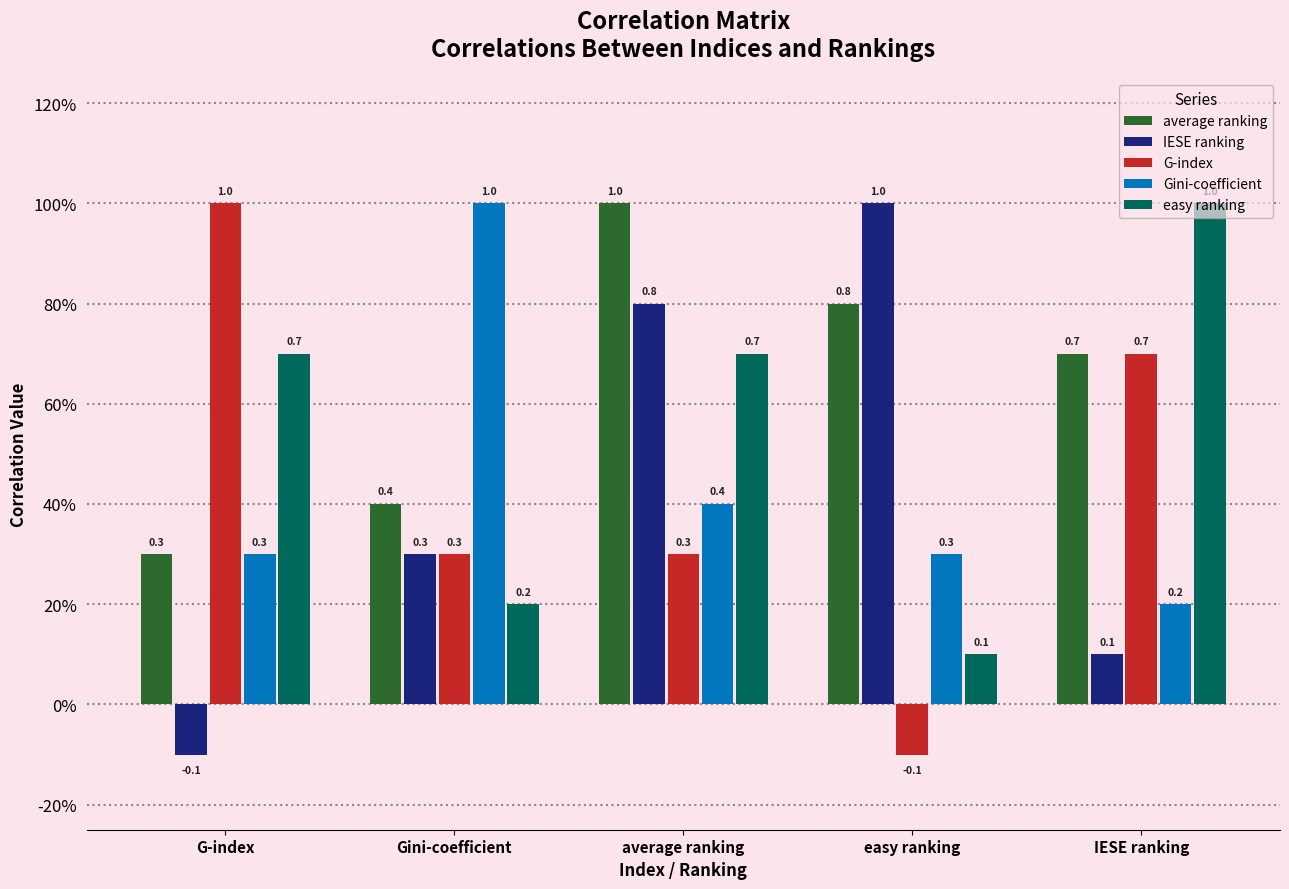

Reading left to right, what are all the values shown in this chart?

average ranking: 0.3	0.4	1.0	0.8	0.7
IESE ranking: -0.1	0.3	0.8	1.0	0.1
G-index: 1.0	0.3	0.3	-0.1	0.7
Gini-coefficient: 0.3	1.0	0.4	0.3	0.2
easy ranking: 0.7	0.2	0.7	0.1	1.0